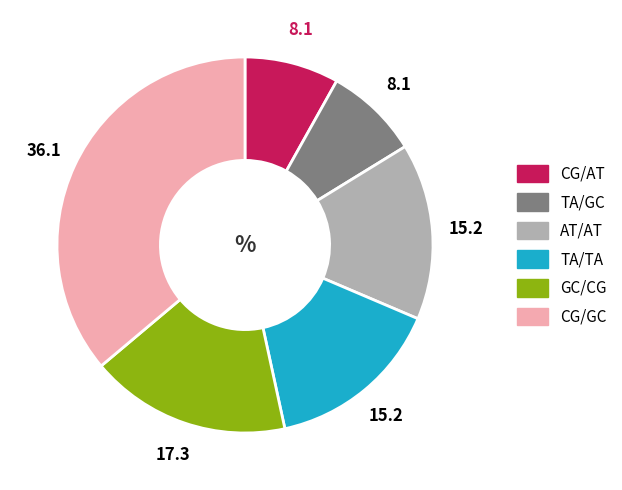

Do TA/GC and CG/AT together represent more than half of the pie?

No